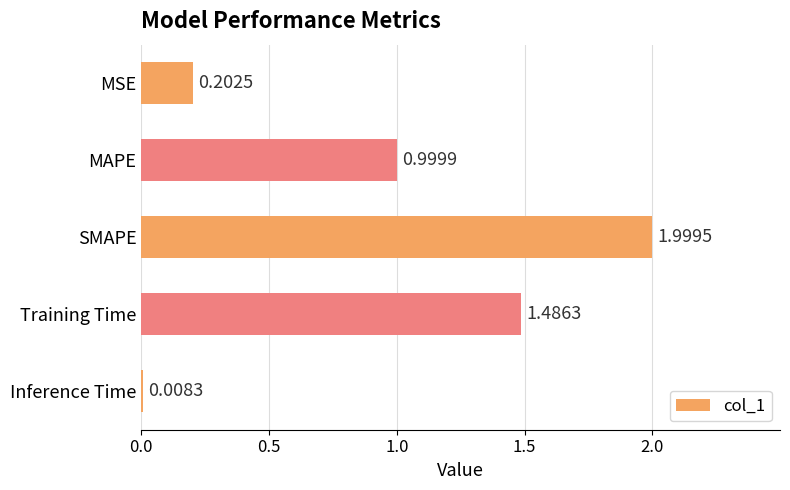

Rank the categories by value from highest to lowest.

SMAPE, Training Time, MAPE, MSE, Inference Time